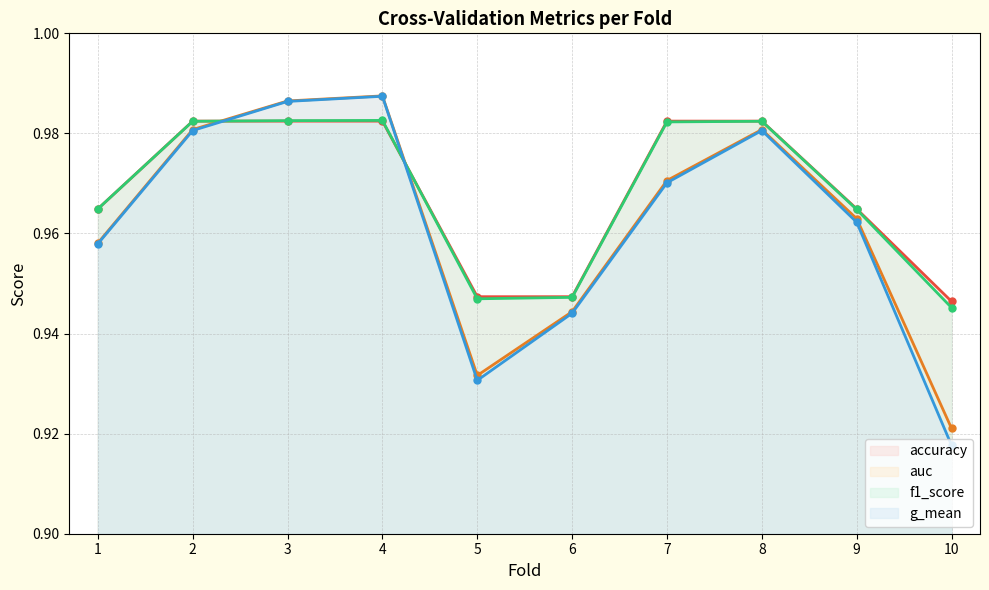

Rank the series by their maximum value, from lowest to highest.

accuracy, f1_score, g_mean, auc